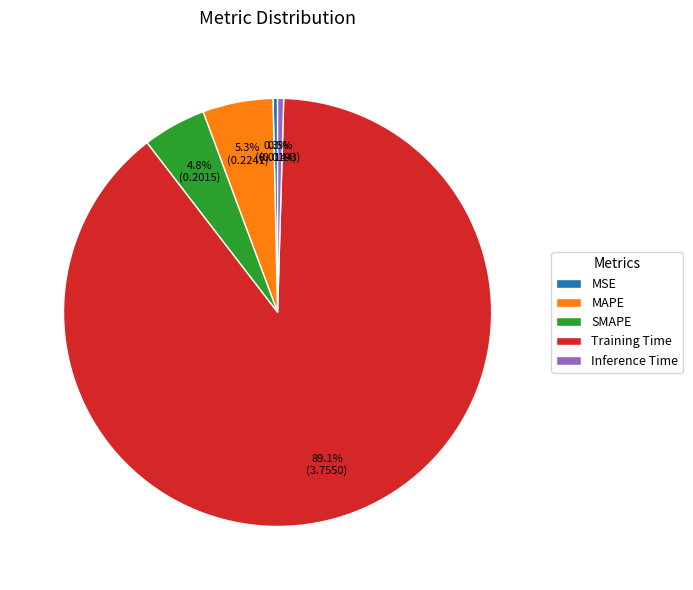

Which category has the biggest portion of the pie?

Training Time